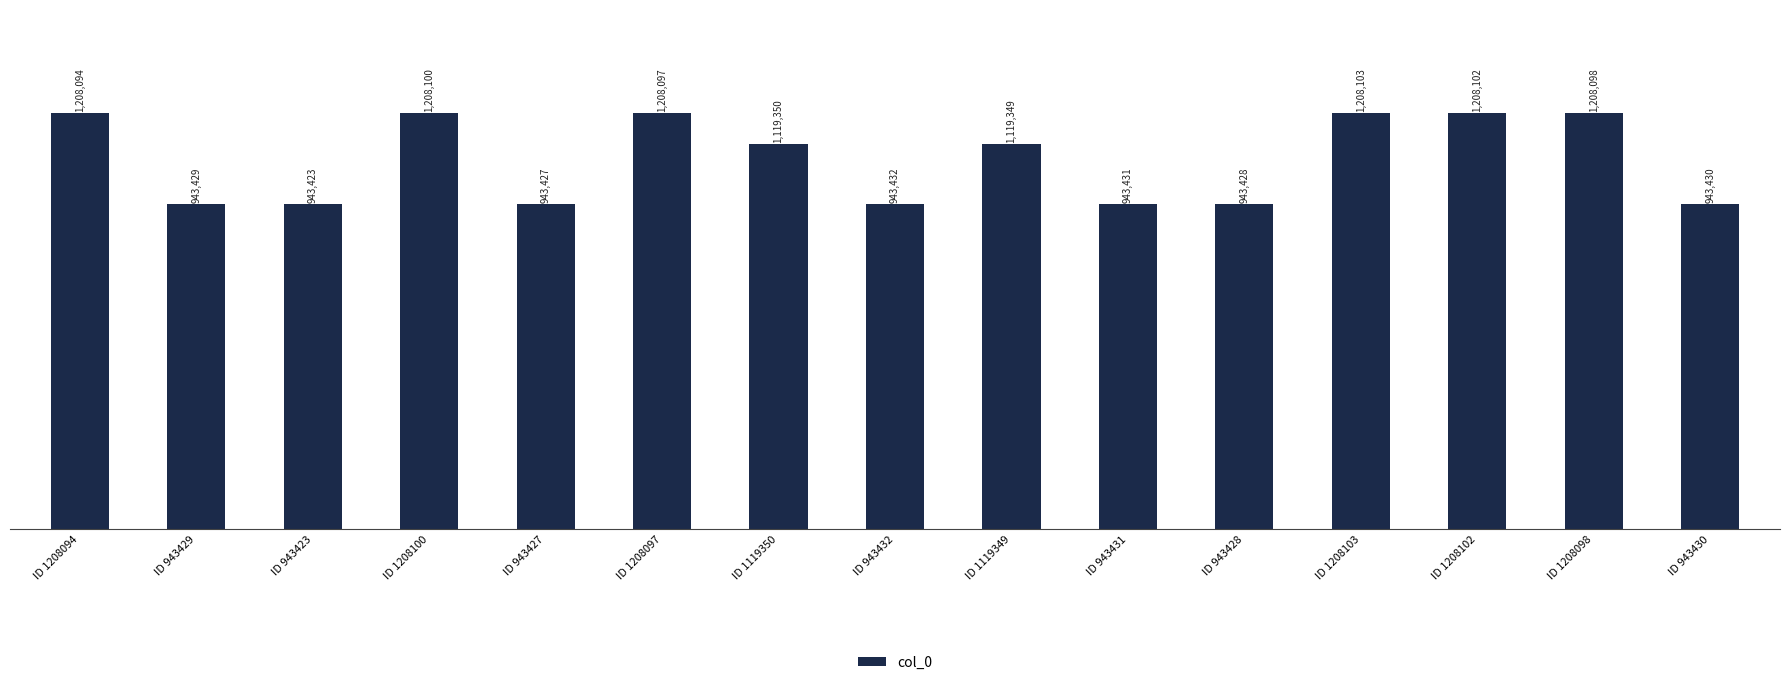

Does the chart contain any negative values?

No